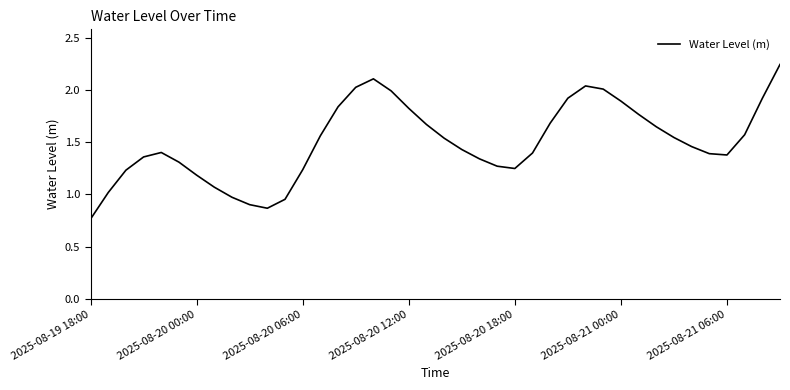

What is the value of the 16th point from the left?

2.0